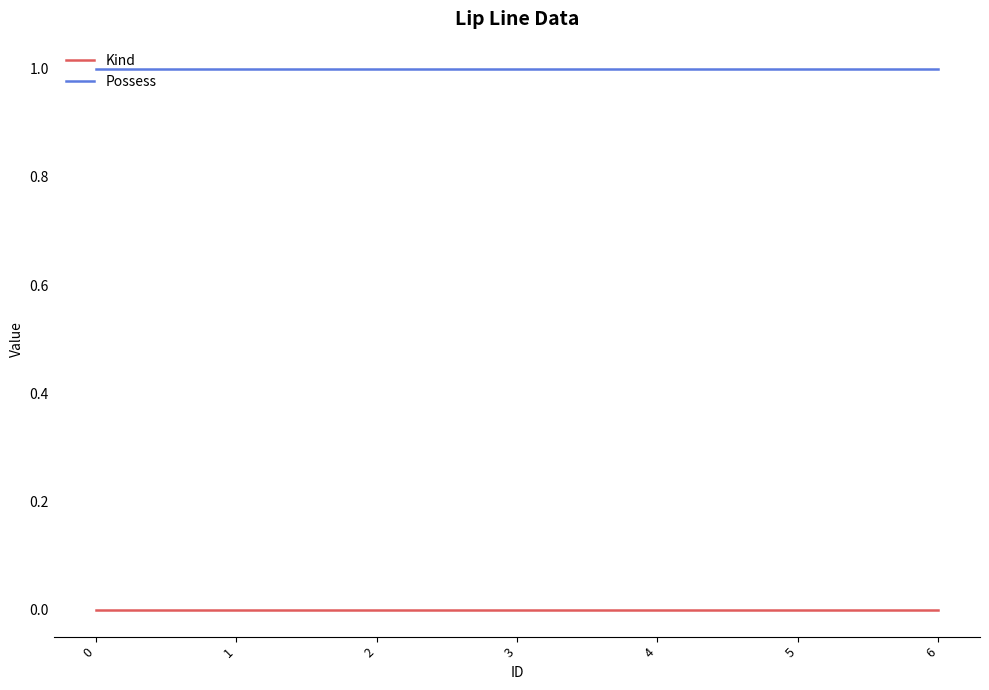

Which series has the largest total across all categories?

Possess